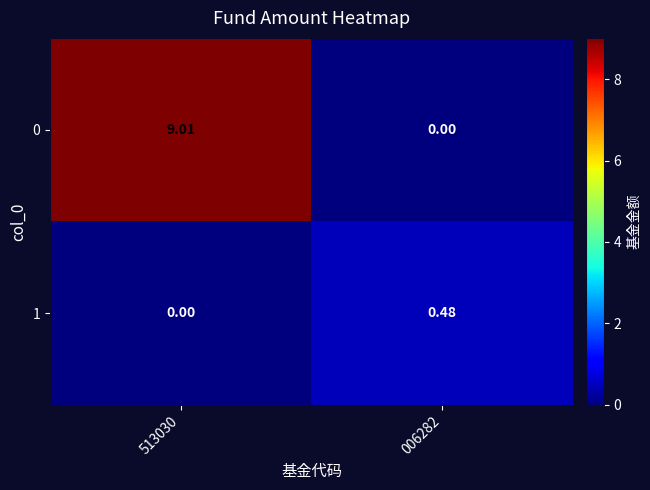

Which series has the widest spread of values?

0